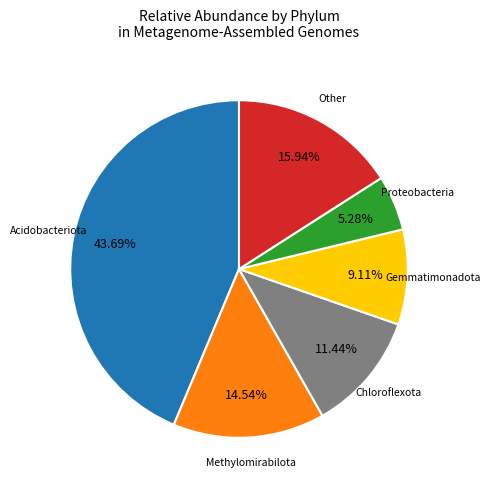

Is there any slice that represents more than half of the pie?

No